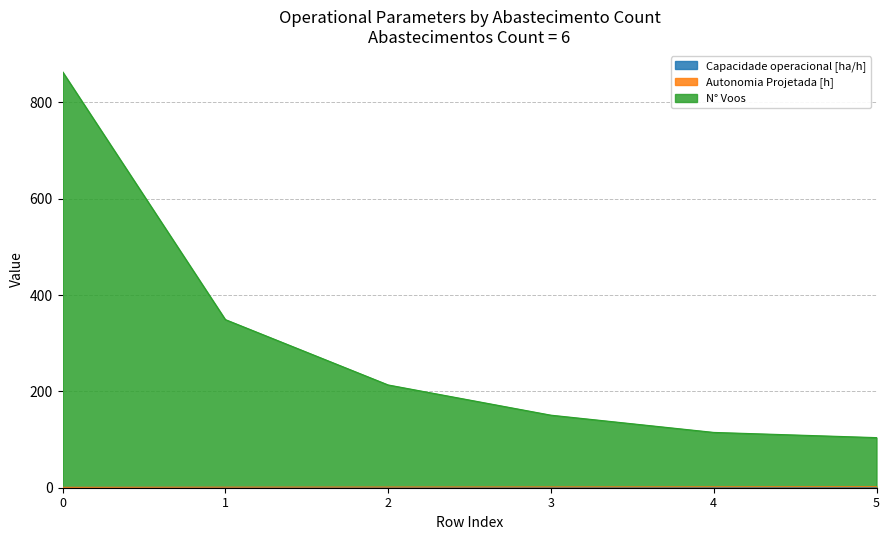

Which series changed the most between 0 and 3?

N° Voos